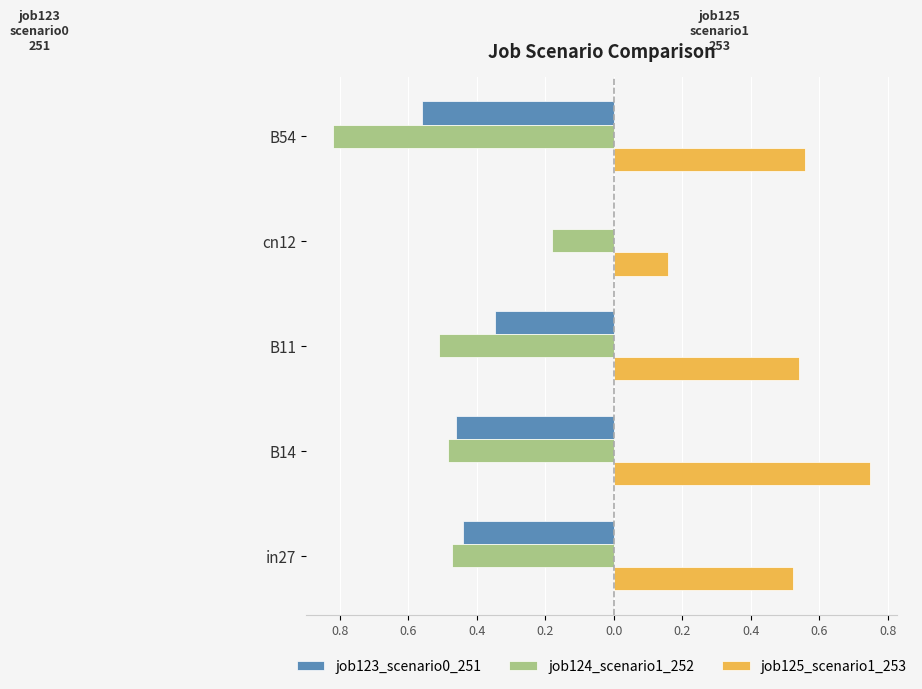

Which series has the largest range (max minus min)?

job124_scenario1_252